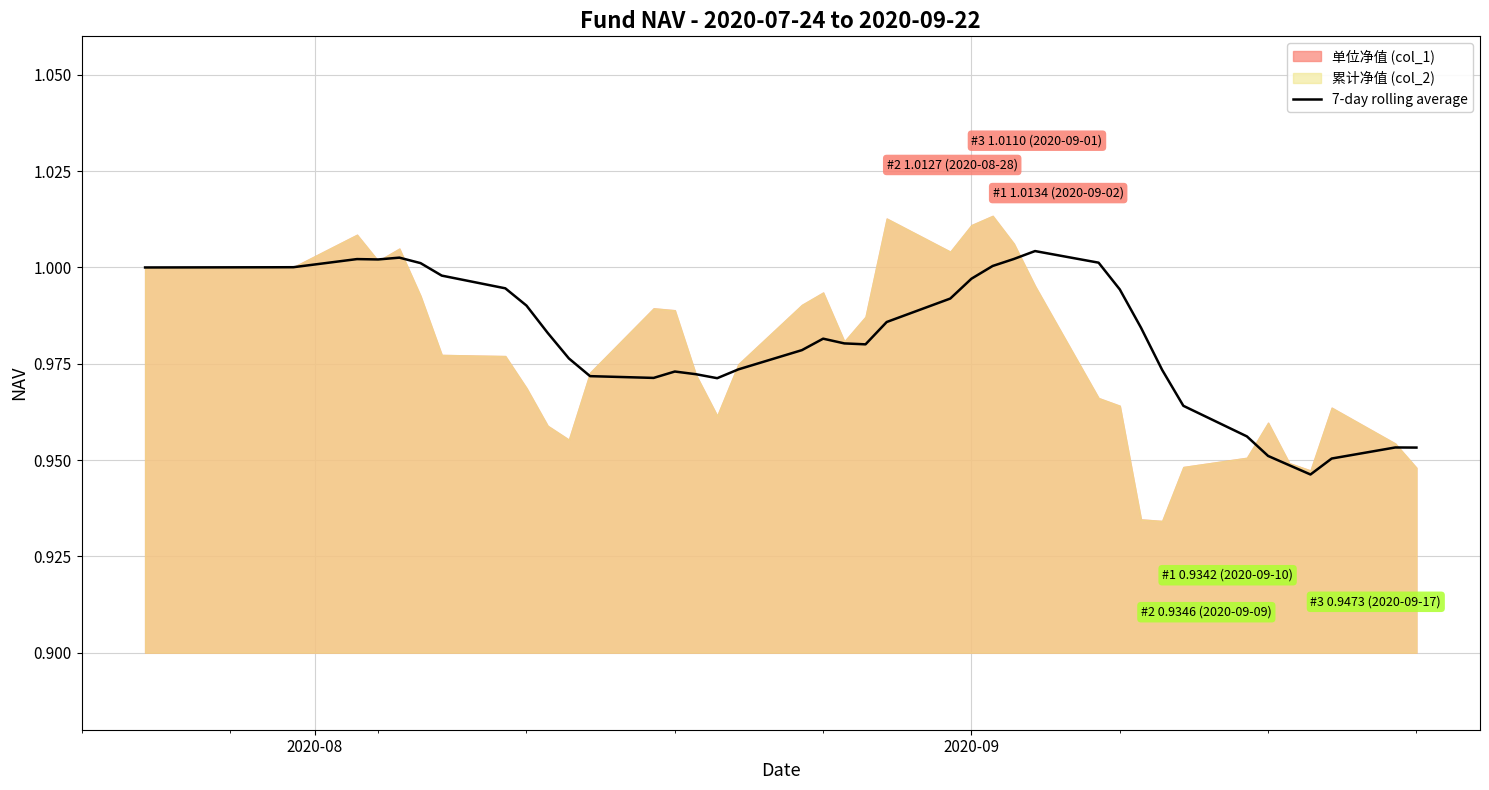

What is the value of the 29th point from the left?

1.0